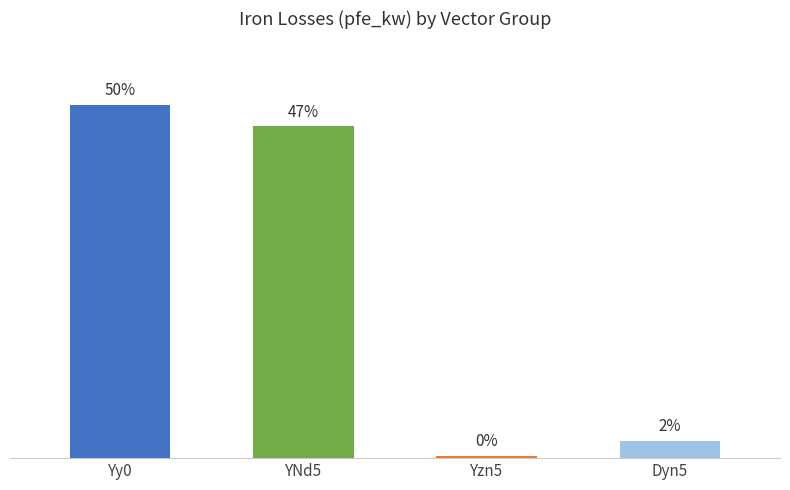

Rank the categories by value from lowest to highest.

Yzn5, Dyn5, YNd5, Yy0